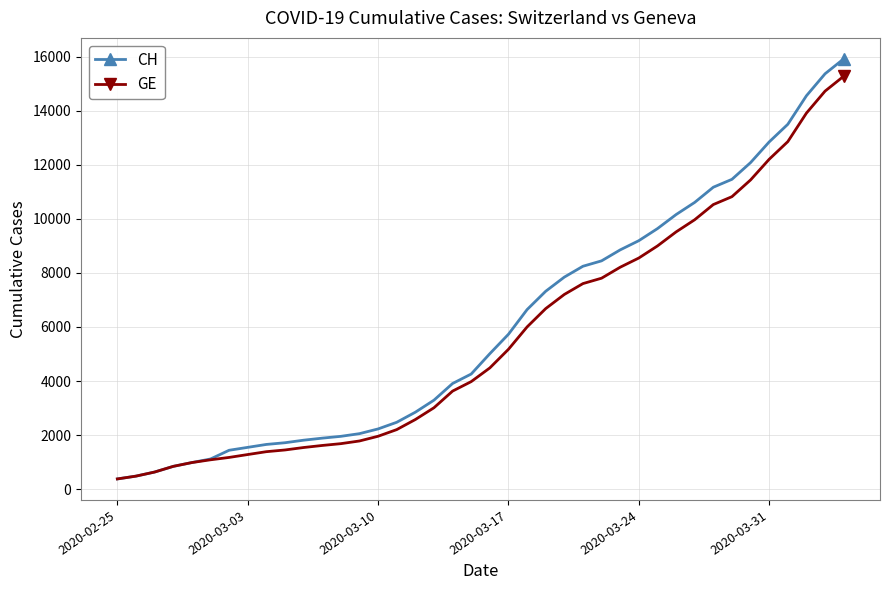

How many lines are shown in the chart?

2